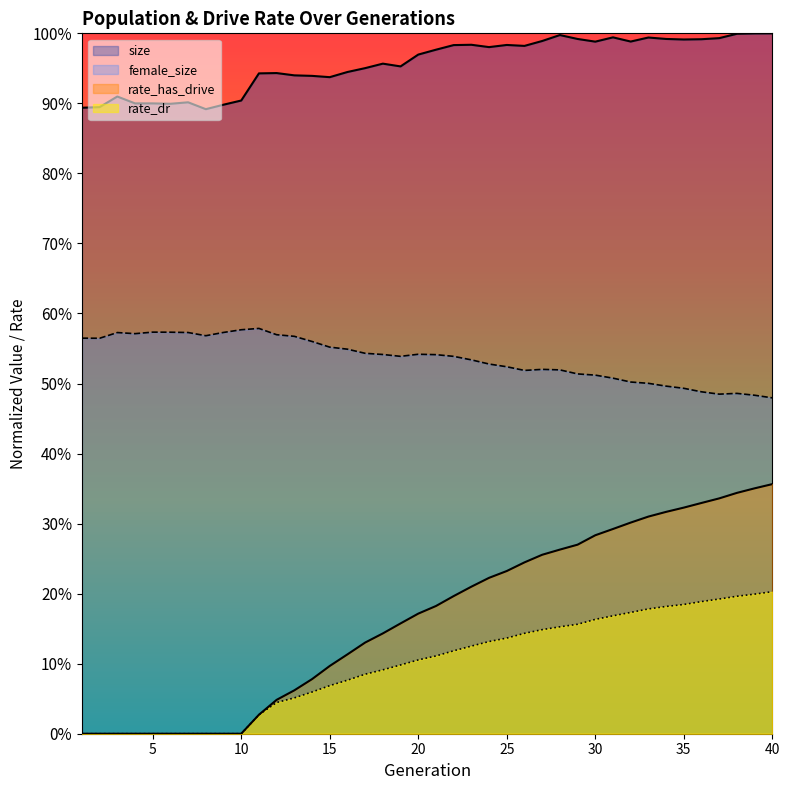

Between 13 and 26, which series saw the biggest shift?

rate_has_drive